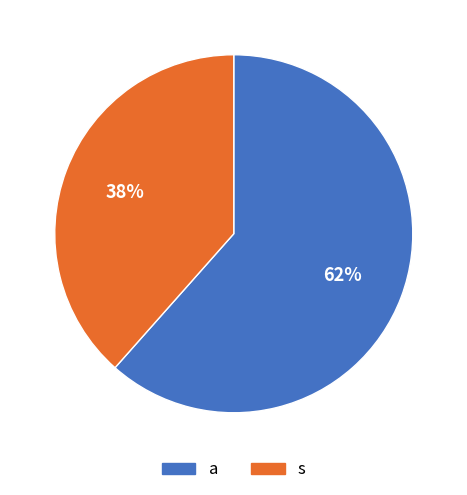

Do a and s together represent more than half of the pie?

Yes